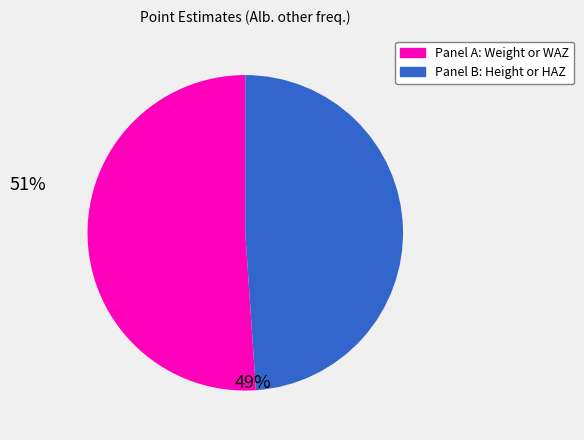

Does any single category account for the majority?

Yes